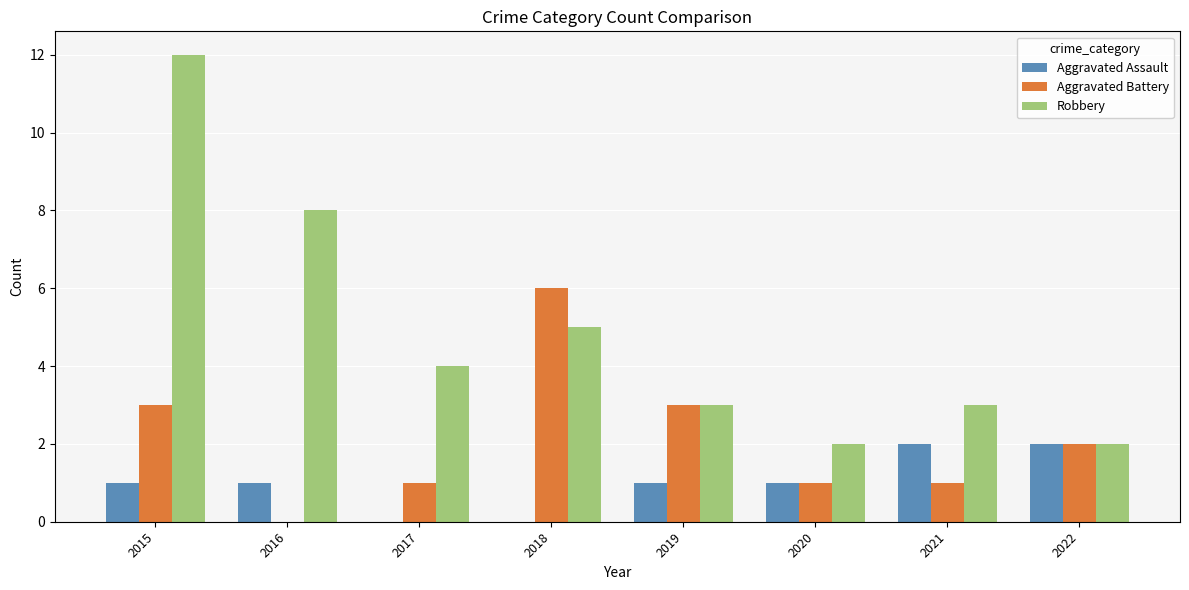

How many series are shown in this chart?

3